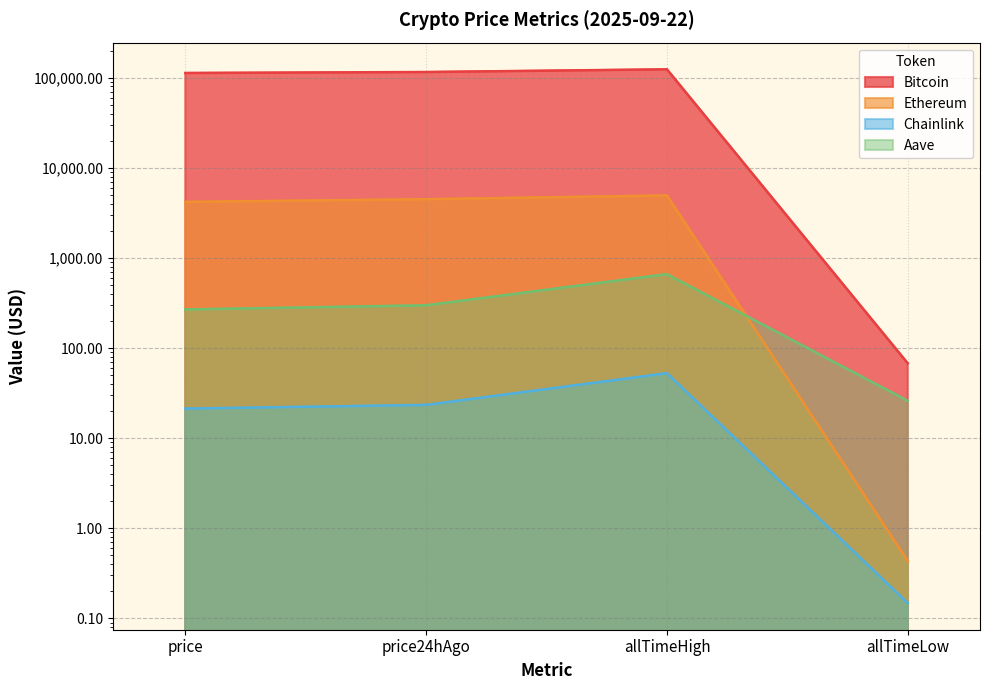

At which label is Ethereum closest to 2473?

price